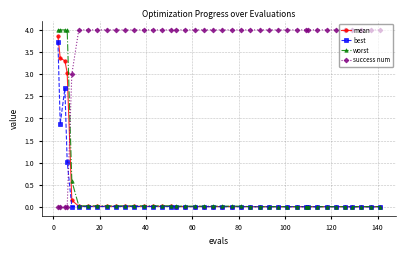

What is the highest value of the success num series?

4.0